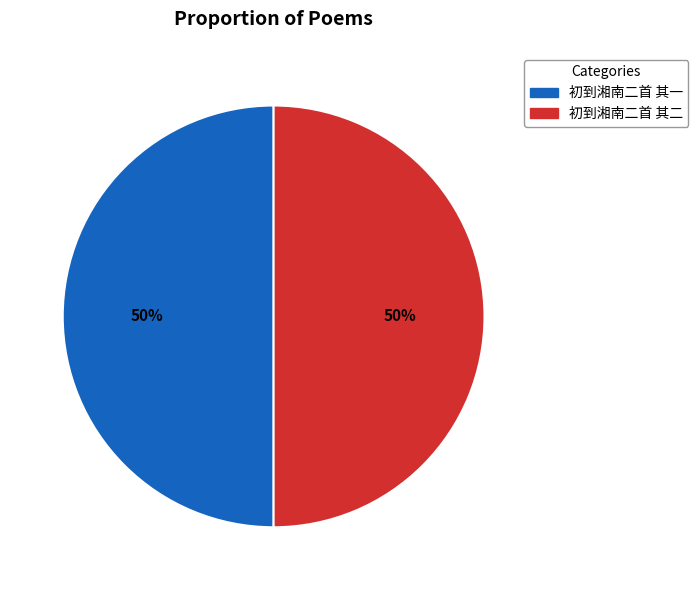

The 初到湘南二首 其二 slice represents 59% of the pie. True or false?

False